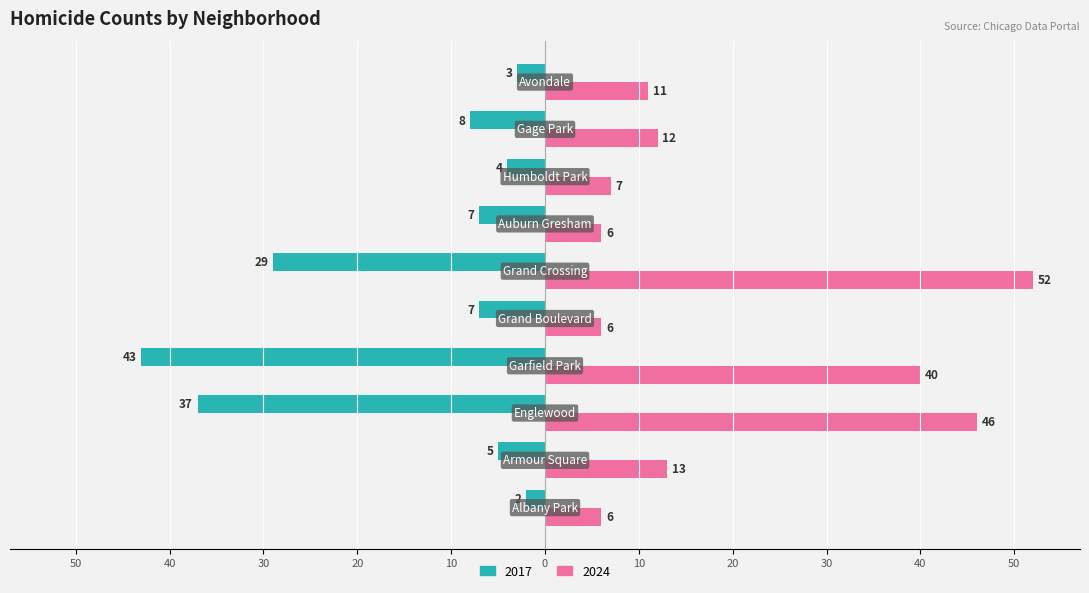

Reading right to left, extract all data points from this chart.

2017: -3	-8	-4	-7	-29	-7	-43	-37	-5	-2
2024: 11	12	7	6	52	6	40	46	13	6